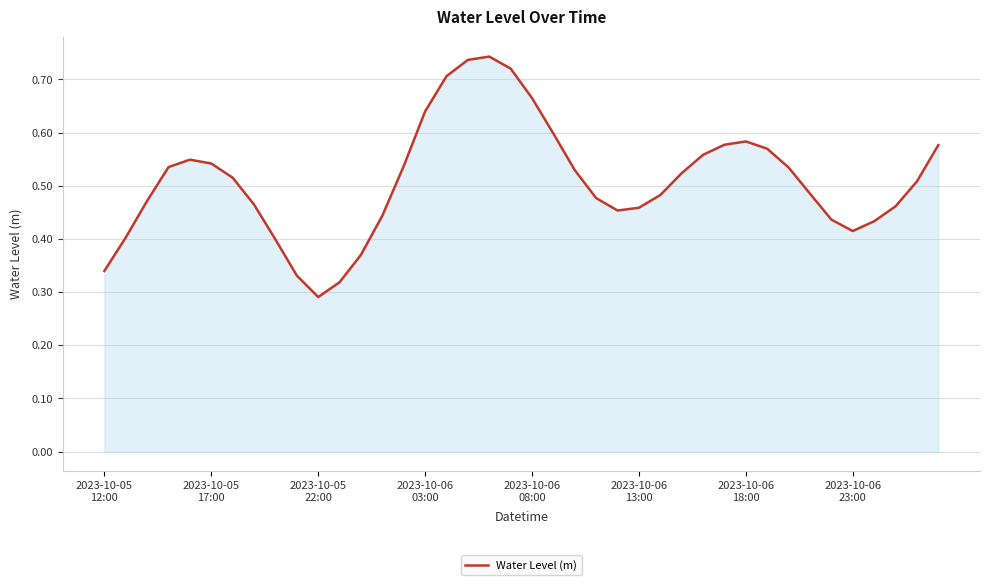

How many lines are shown in the chart?

1